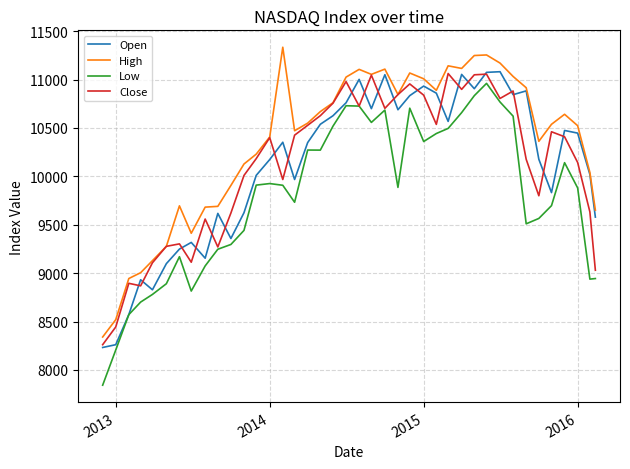

Which series has the largest total across all categories?

High